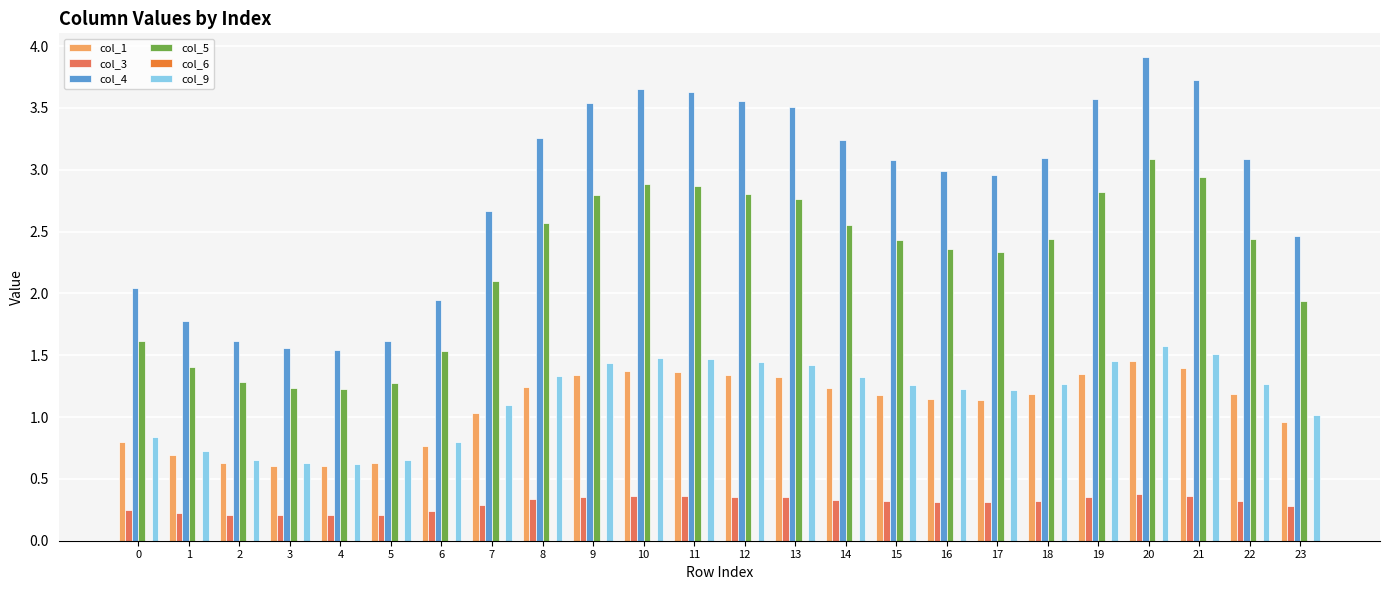

At how many categories does at least one series exceed 2?

18